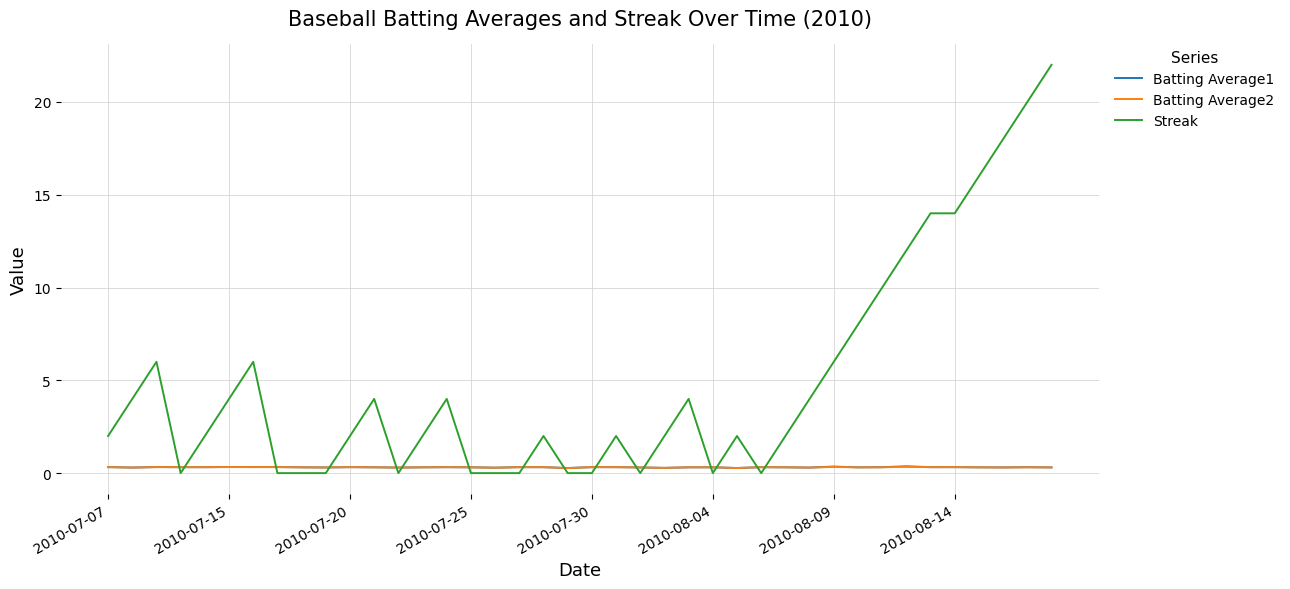

What is the sum of all Streak values?

194.0